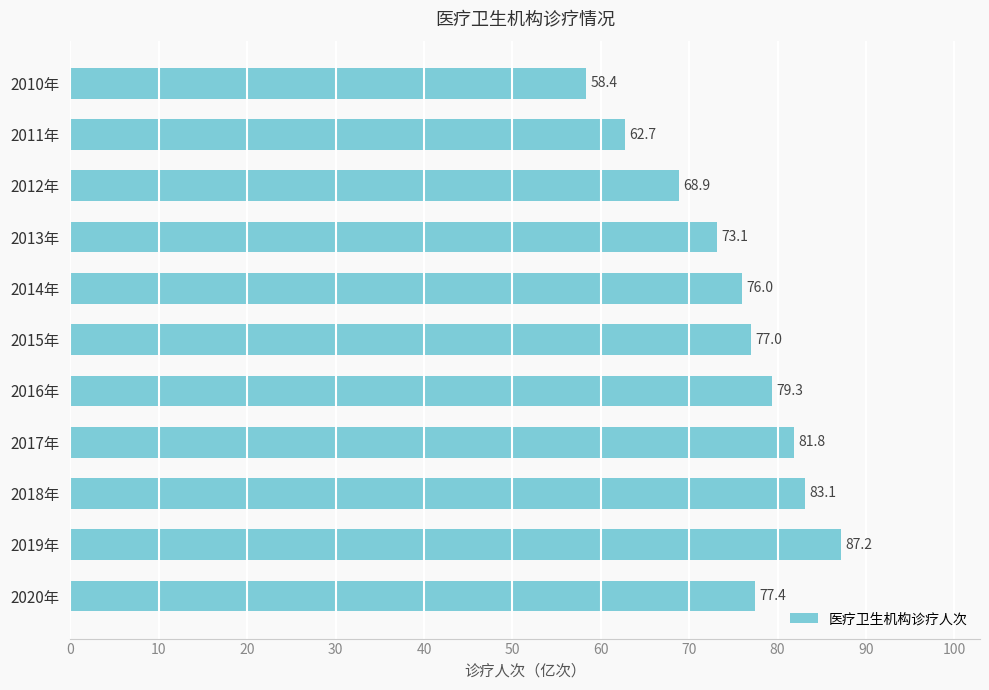

The value at 2019年 is 116.8. True or false?

False